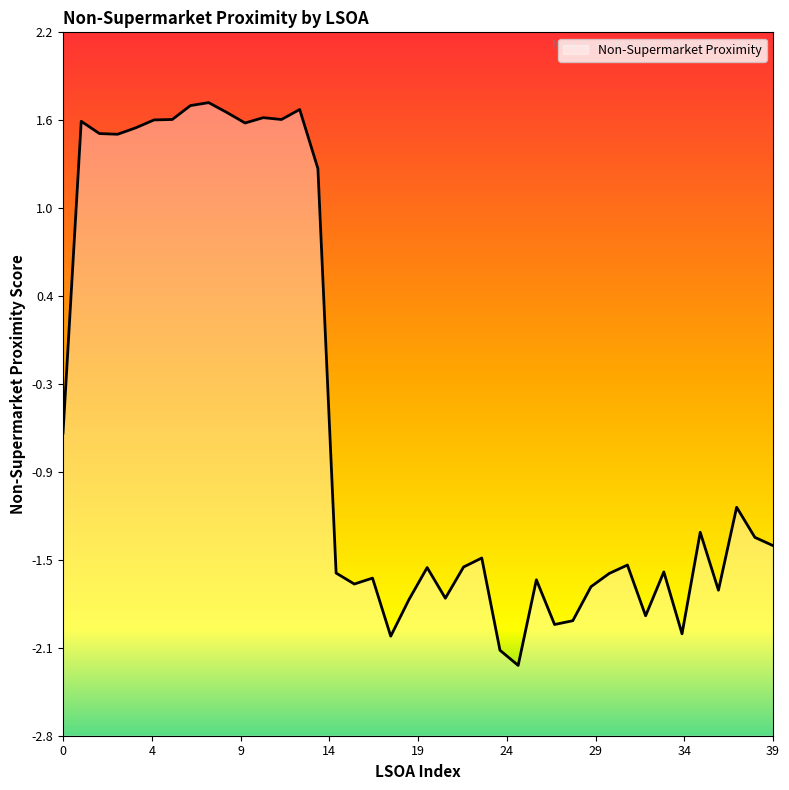

Between 21 and 18, which is larger?

21